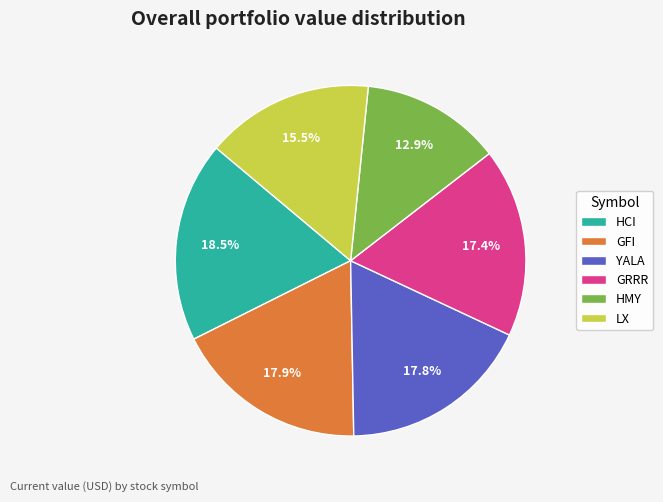

What is the smallest slice in the pie chart?

HMY